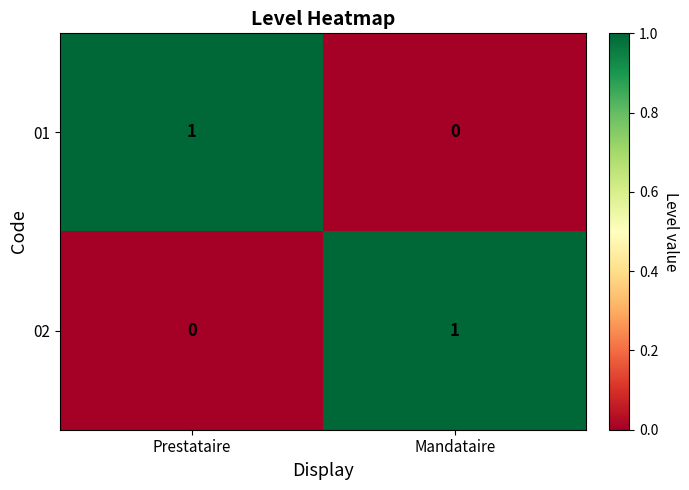

Which category has the highest value in the 02 series?

Mandataire